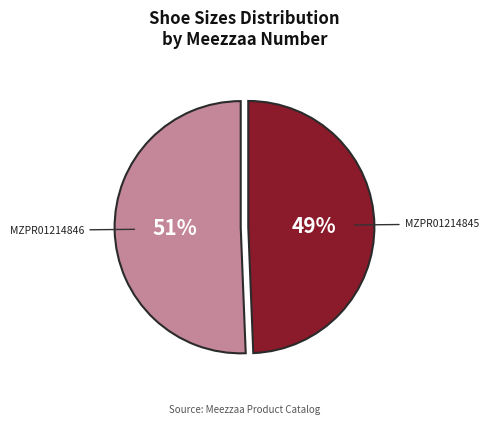

Rank the categories by value from highest to lowest.

MZPR01214846, MZPR01214845